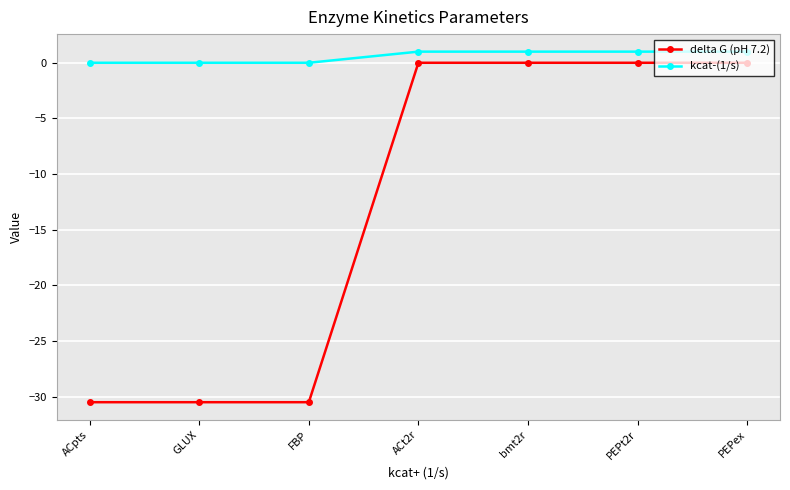

True or false: delta G (pH 7.2) and kcat-(1/s) intersect in this chart.

False